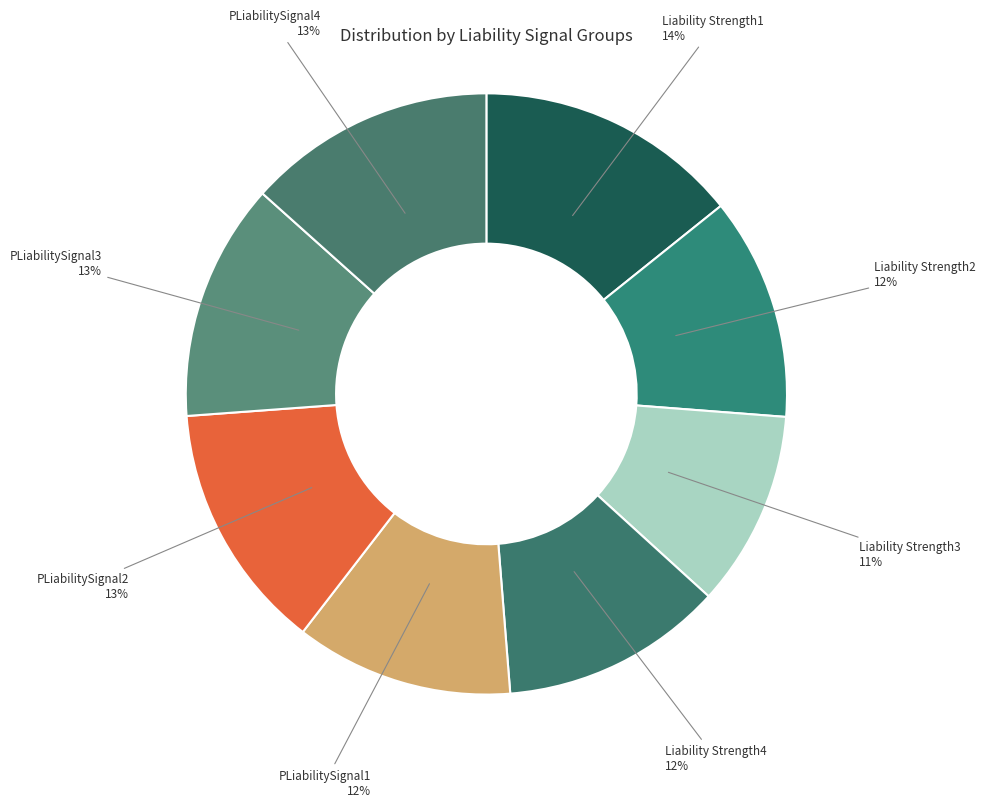

Rank the categories by value from lowest to highest.

Liability Strength3, PLiabilitySignal1, Liability Strength2, Liability Strength4, PLiabilitySignal3, PLiabilitySignal2, PLiabilitySignal4, Liability Strength1